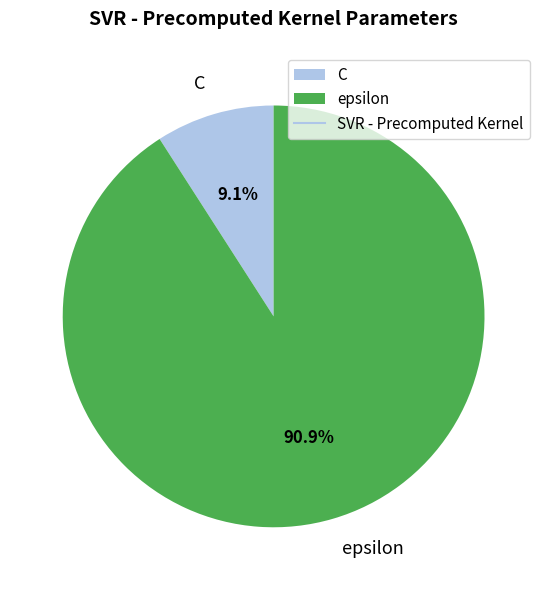

To the nearest percent, what is the difference between the largest and smallest slice percentages?

82%